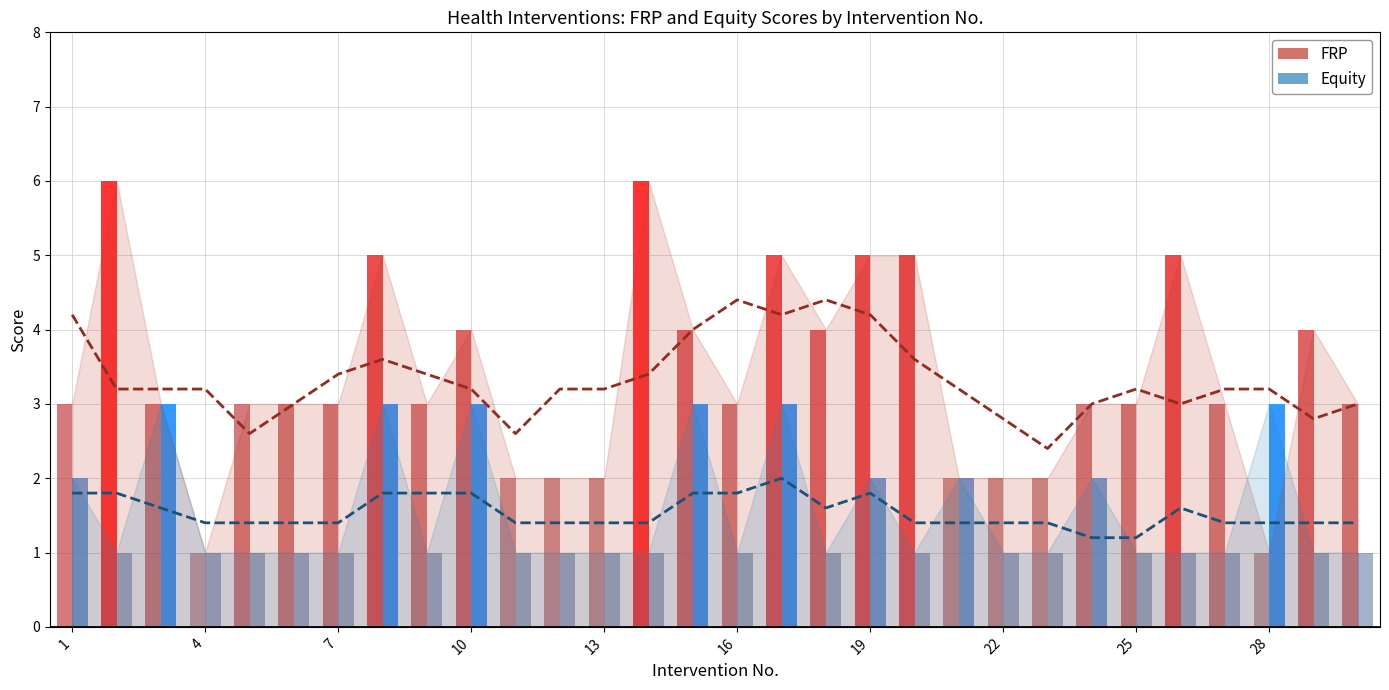

What is the average value of the FRP series?

3